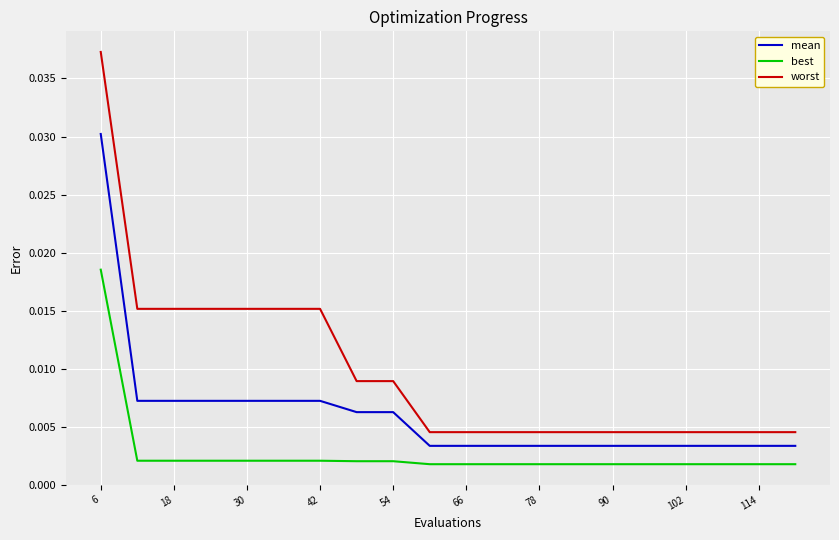

Which series has the largest total across all categories?

worst